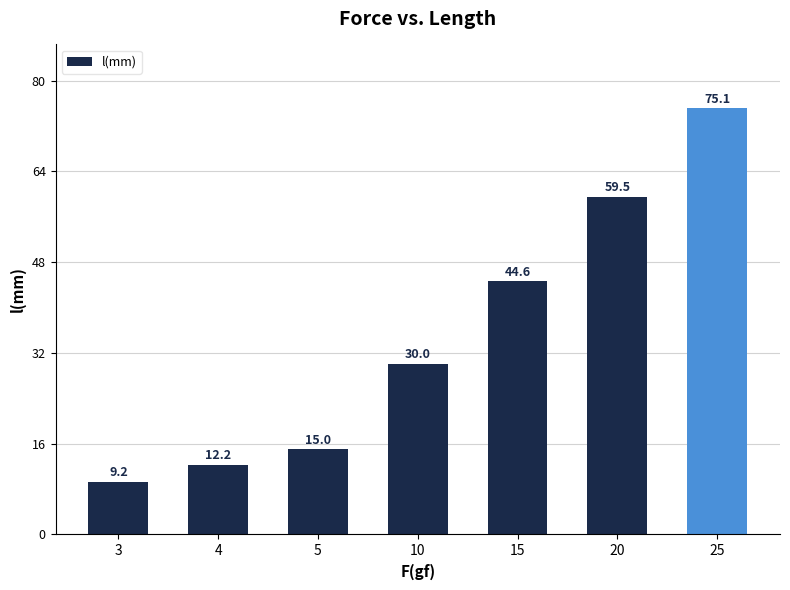

Is it true that the value at 10 is 30.0?

True